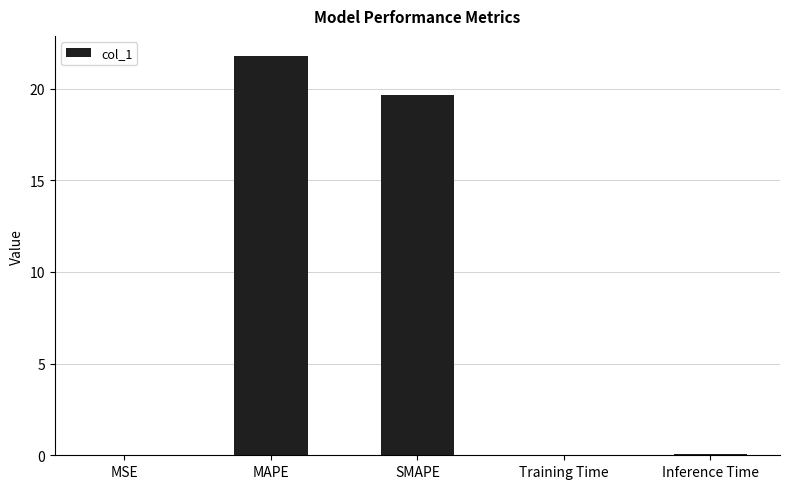

The value at MAPE is 30.8. True or false?

False